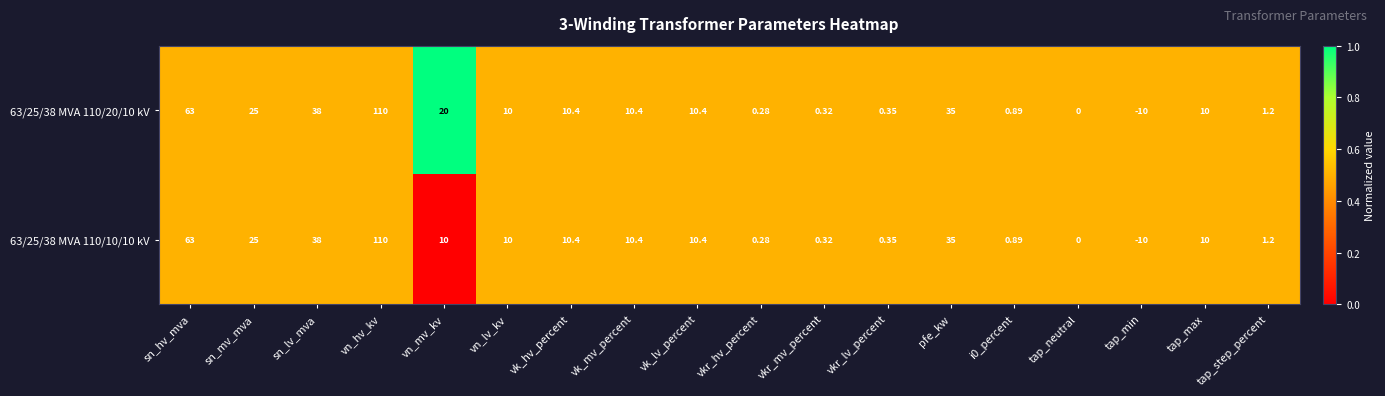

Is the value of 63/25/38 MVA 110/20/10 kV at vk_mv_percent greater than the value of 63/25/38 MVA 110/10/10 kV at sn_mv_mva?

No